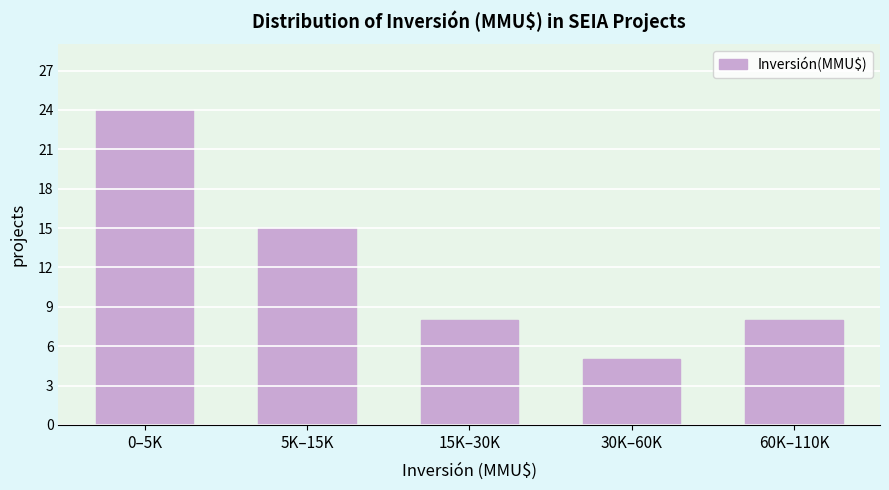

Reading left to right, list all the values displayed in this chart.

0–5K=24	5K–15K=15	15K–30K=8	30K–60K=5	60K–110K=8